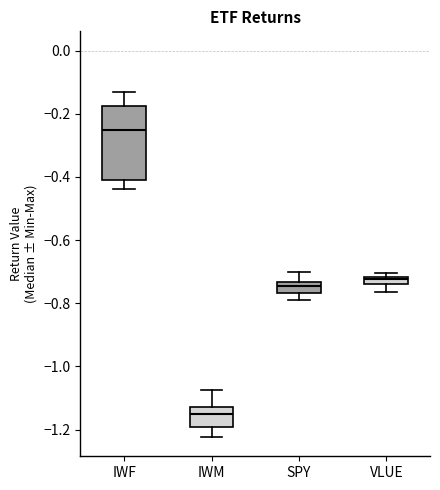

Which box has the highest median line?

IWF